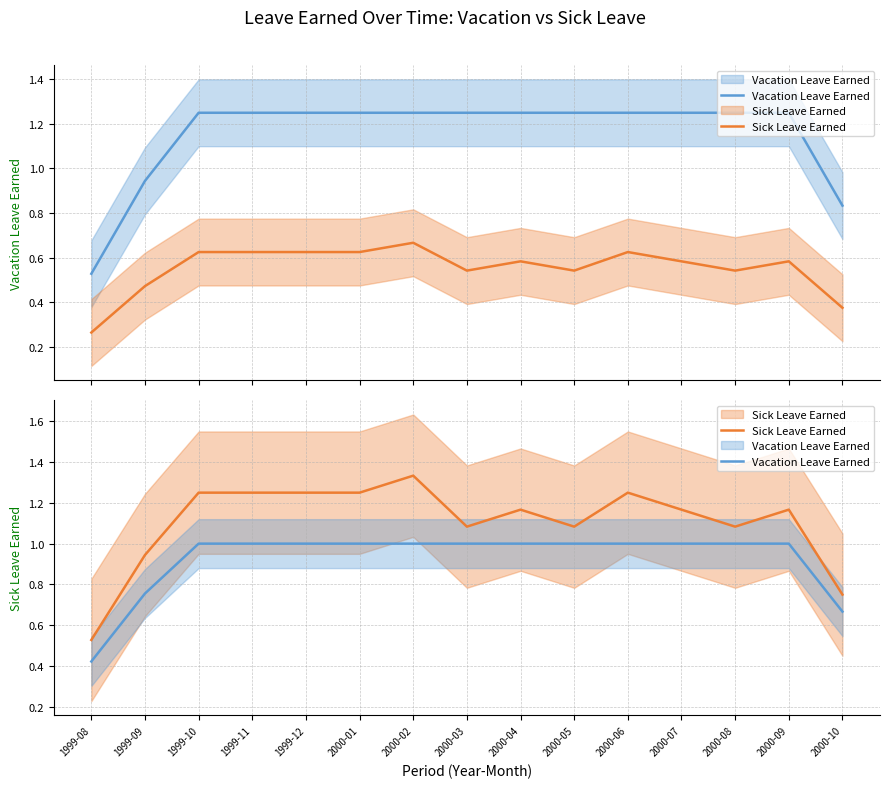

What is the label of the 11th point from the right?

1999-12